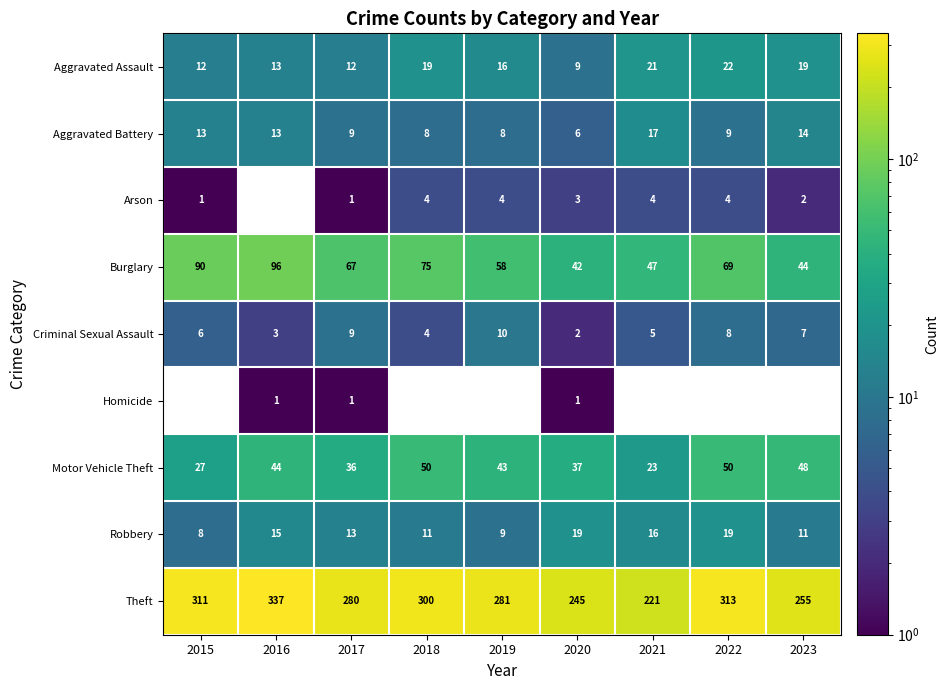

The Theft series shows 120 at 2022. True or false?

False